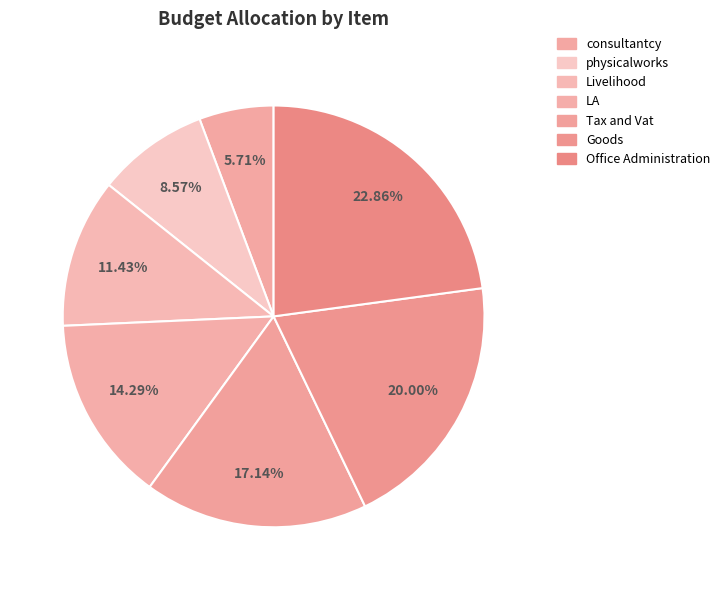

The LA slice represents 14% of the pie. True or false?

True